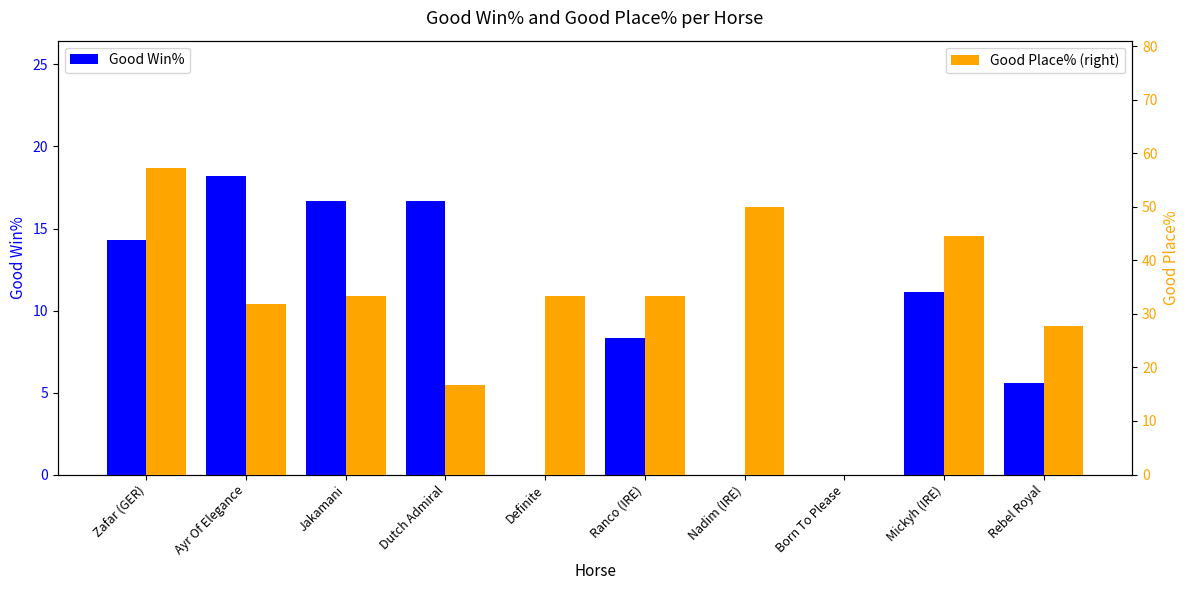

Read the Good Win% value at Mickyh (IRE).

11.1